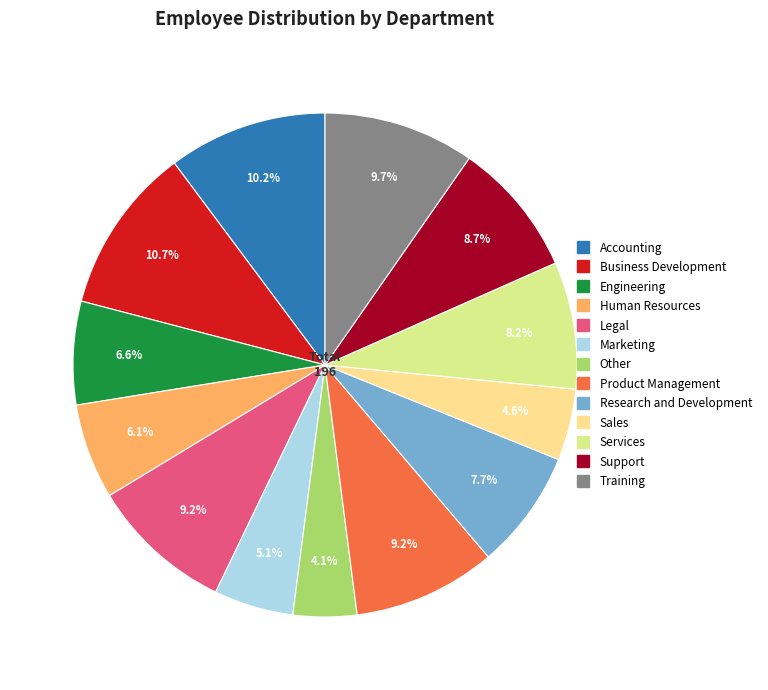

What percentage is the Product Management slice, to the nearest percent?

9%